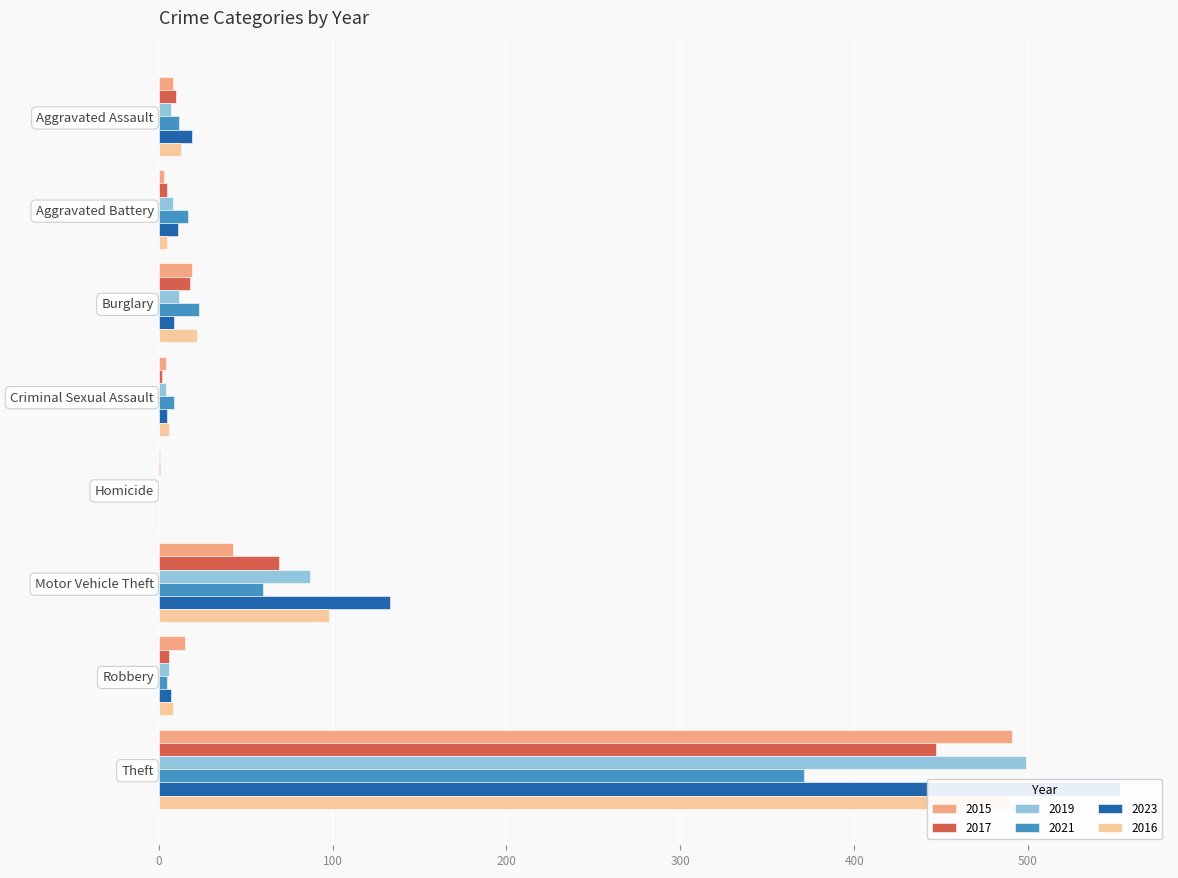

Is the value of 2023 at Theft greater than the value of 2021 at Aggravated Battery?

Yes